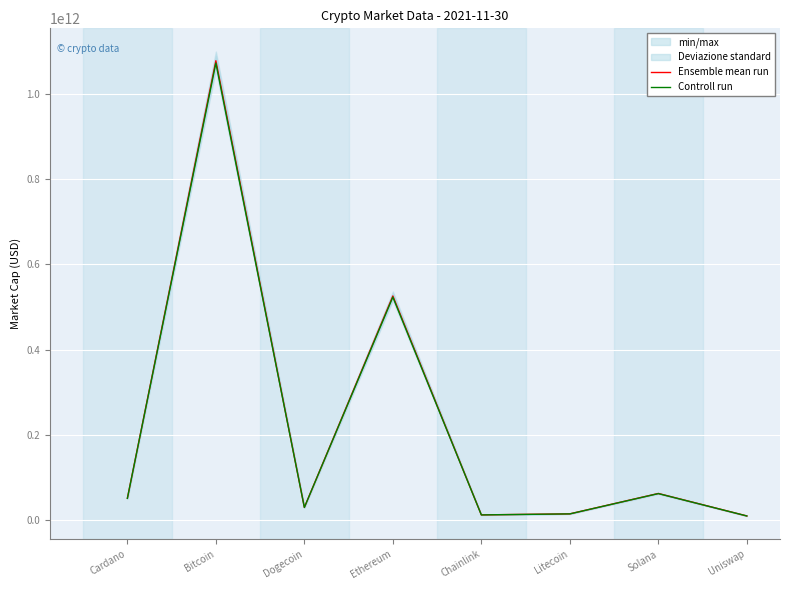

Is it true that Controll run equals 93984819002.2 at Solana?

False